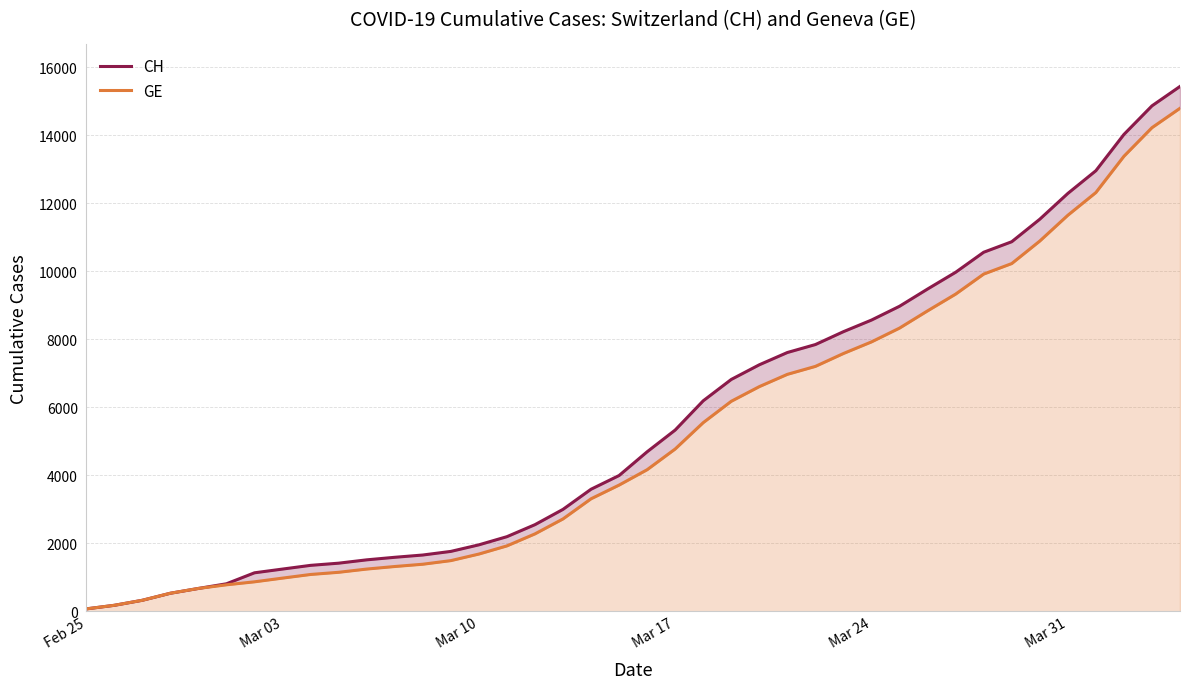

Which series has the largest total across all categories?

CH